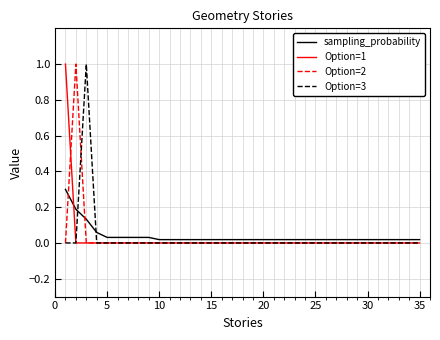

Does the chart display data point markers on the line(s)?

No